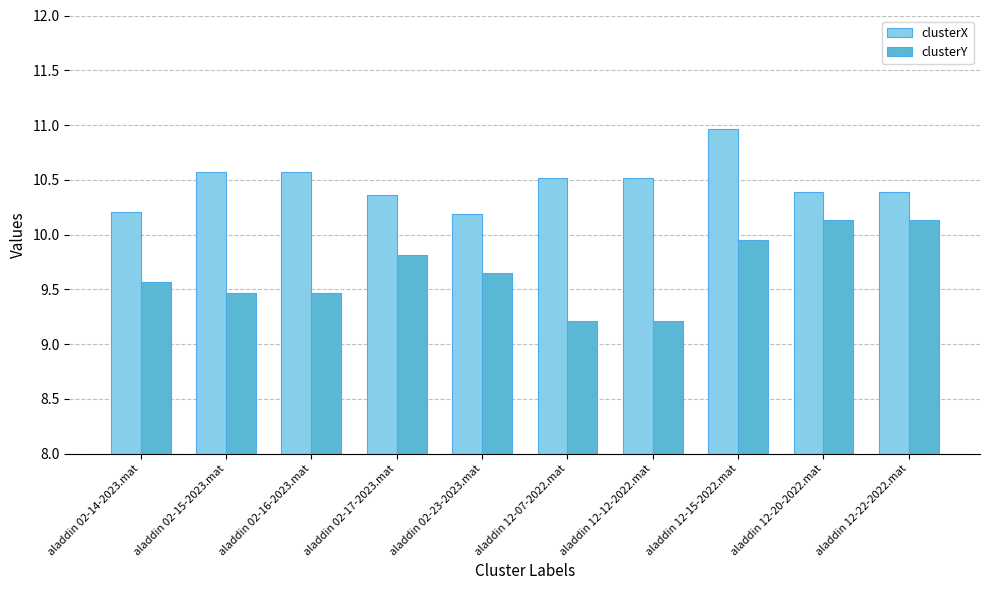

What is the difference between the clusterY values at aladdin 12-15-2022.mat and aladdin 12-12-2022.mat?

0.7